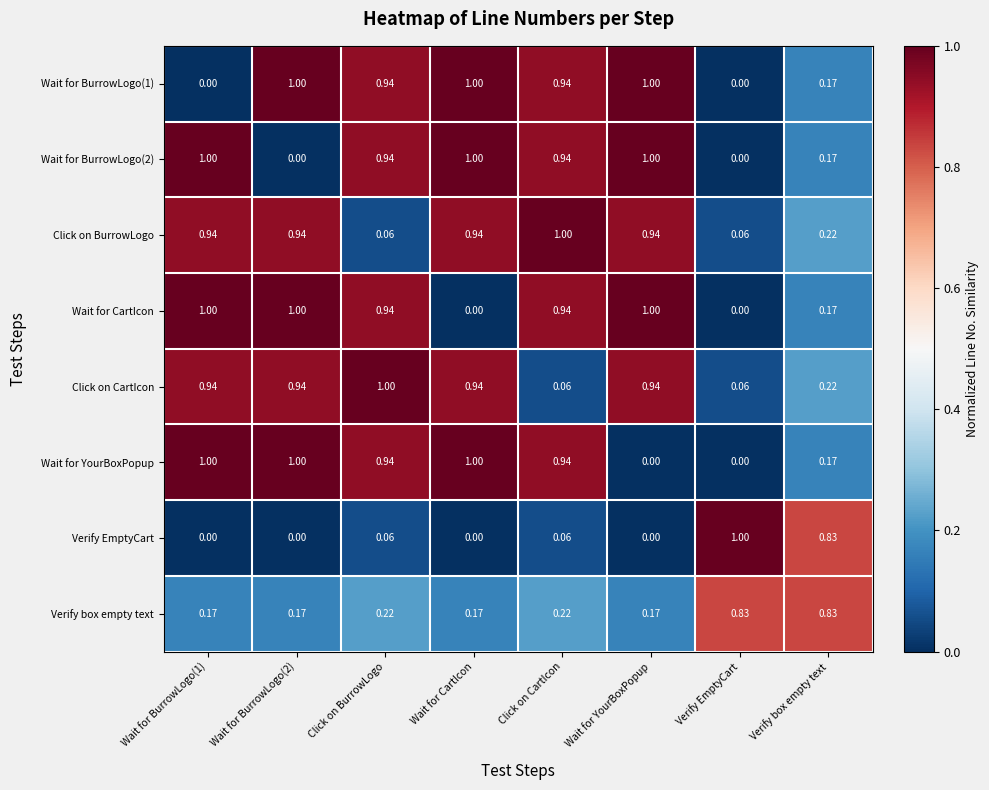

Between Click on CartIcon and Verify box empty text, which series saw the biggest shift?

Click on BurrowLogo